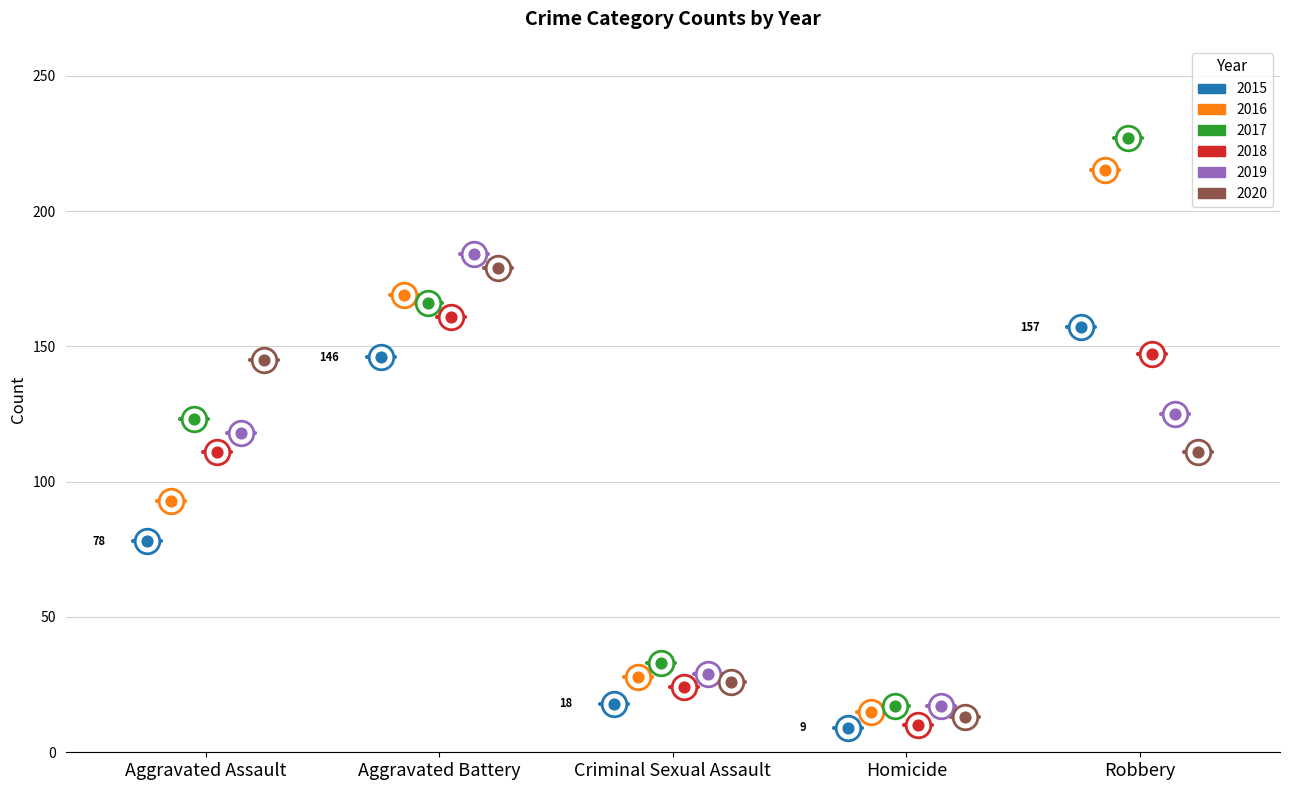

At which category is the sum across all series the highest?

Aggravated Battery